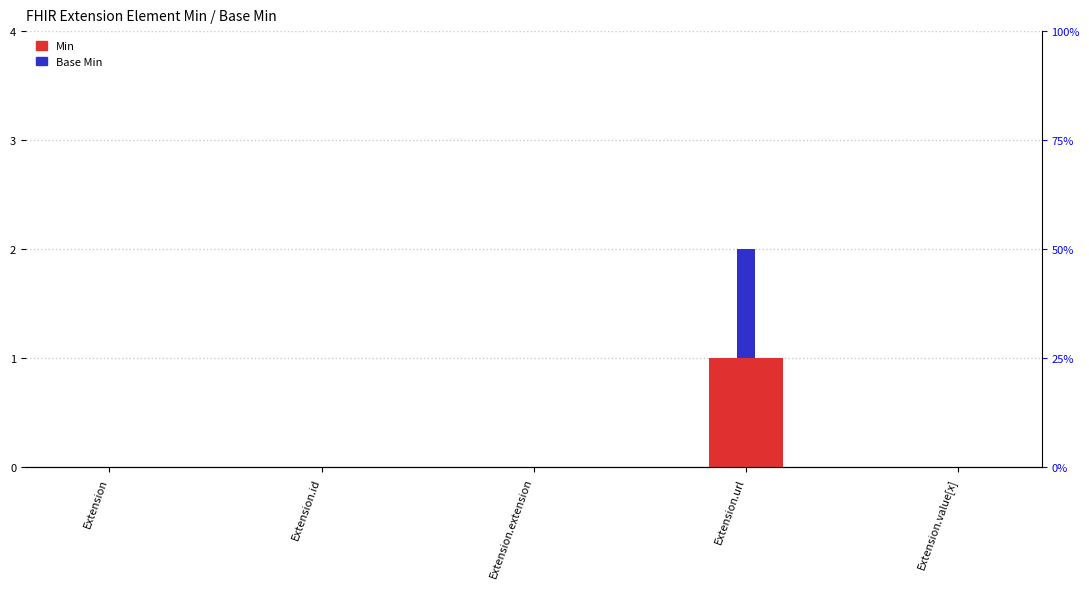

Reading left to right, extract all data points from this chart.

Min: 0	0	0	1	0
Base Min: 0	0	0	1	0